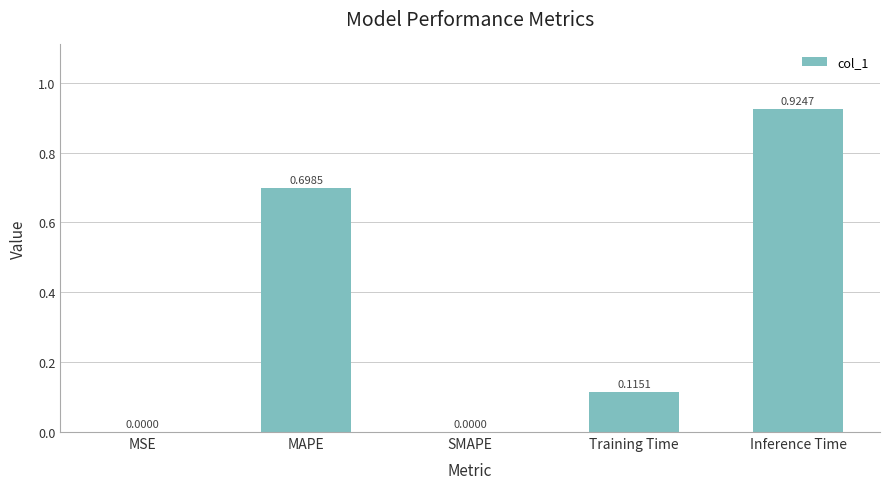

What is the sum of the values at MSE and MAPE?

0.7